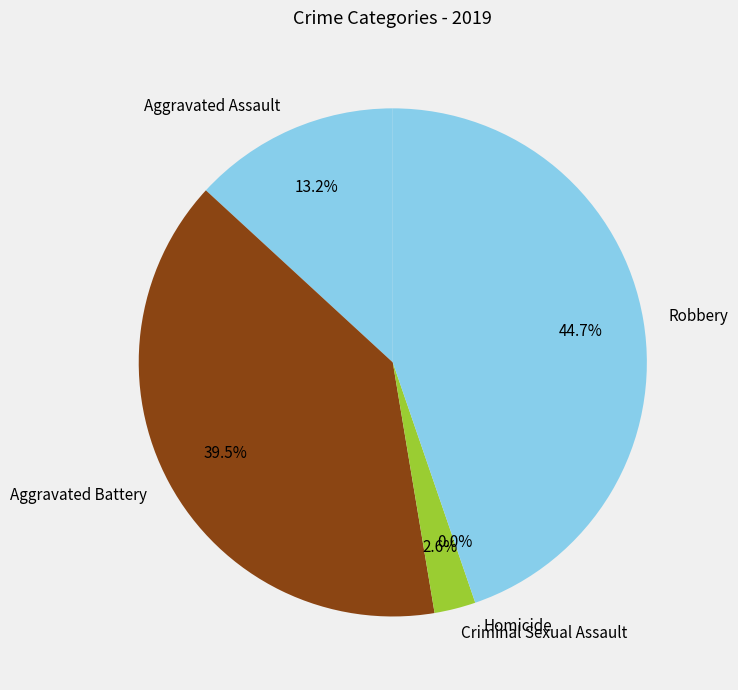

Count the number of slices in the pie.

5